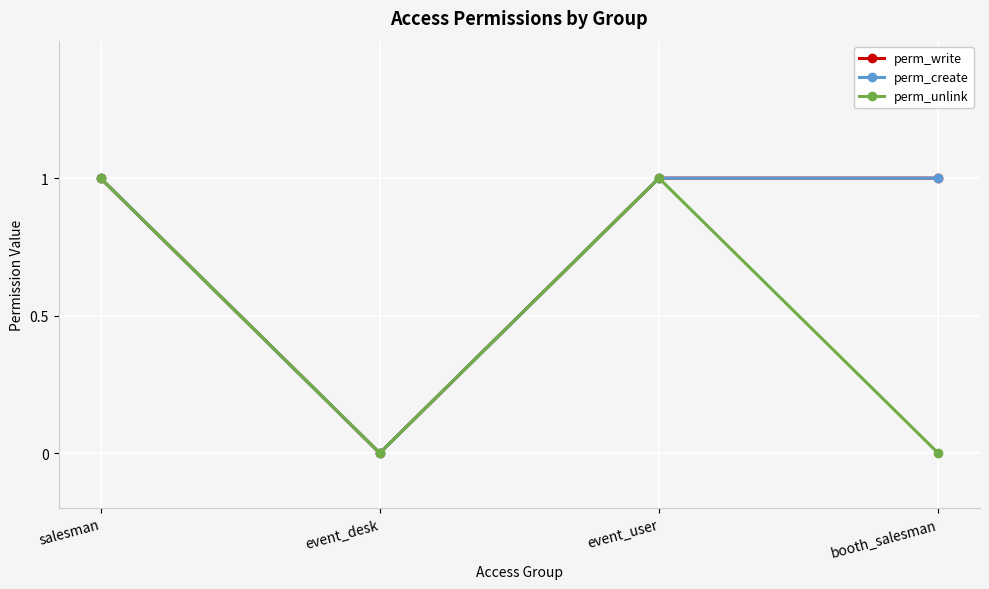

Reading left to right, extract all data points from this chart.

perm_write: salesman=1	event_desk=0	event_user=1	booth_salesman=1
perm_create: salesman=1	event_desk=0	event_user=1	booth_salesman=1
perm_unlink: salesman=1	event_desk=0	event_user=1	booth_salesman=0